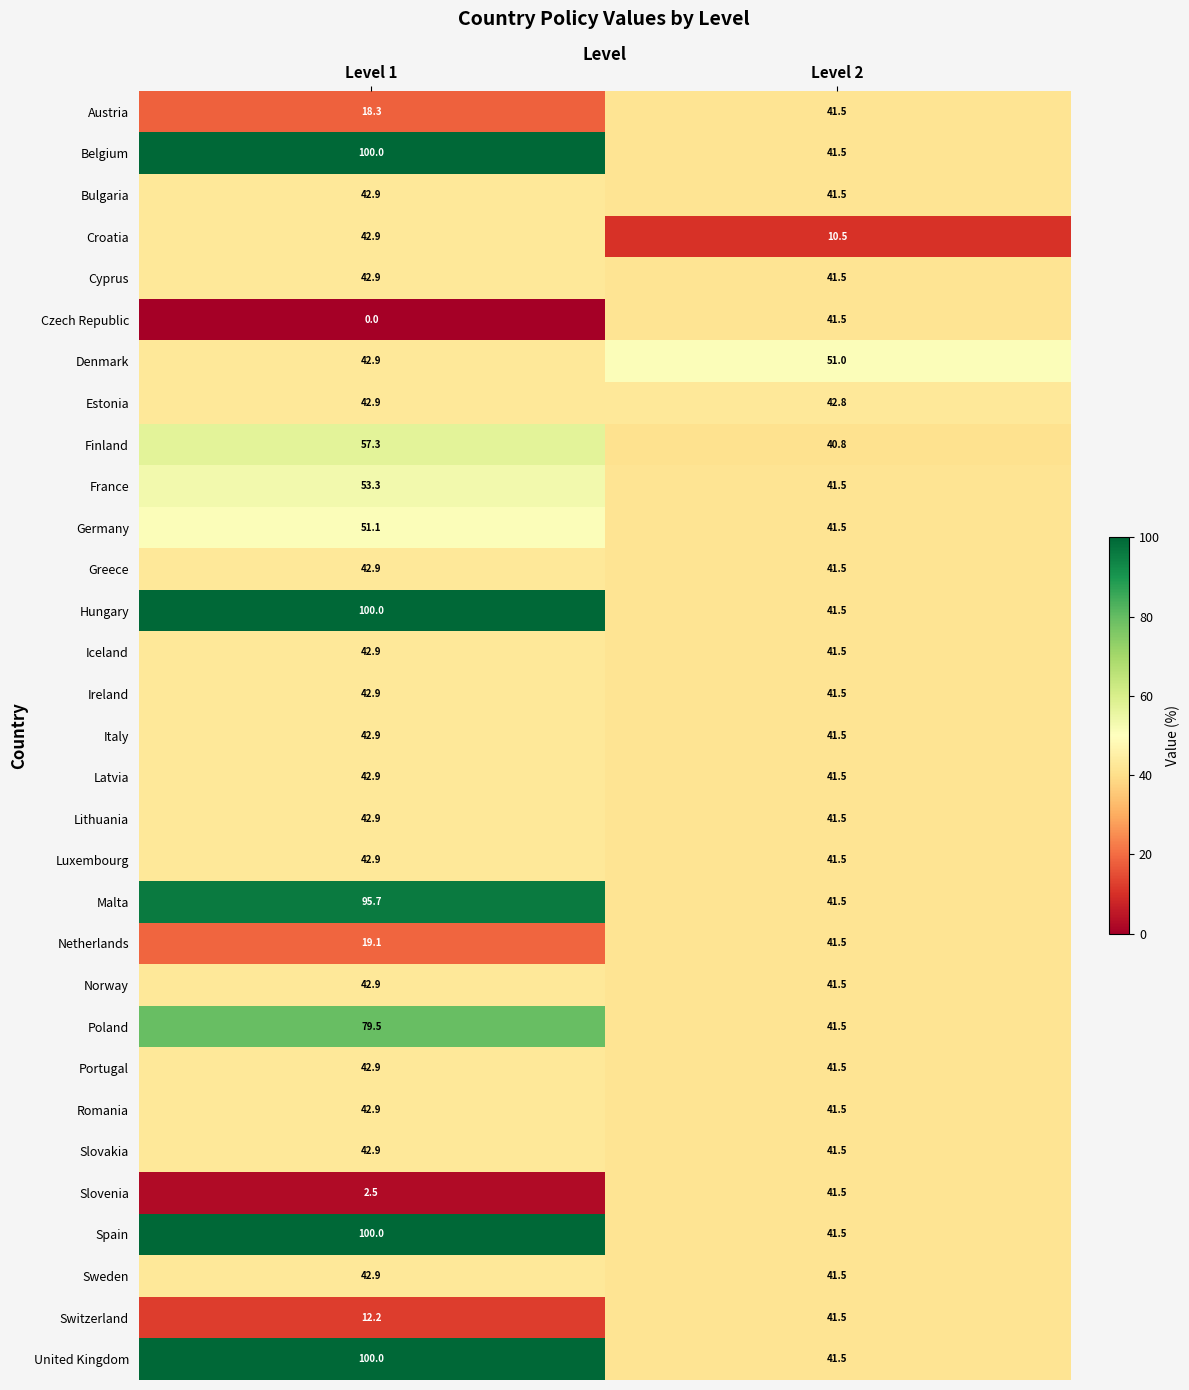

True or false: Greece has a value of 18.0 at Level 1.

False